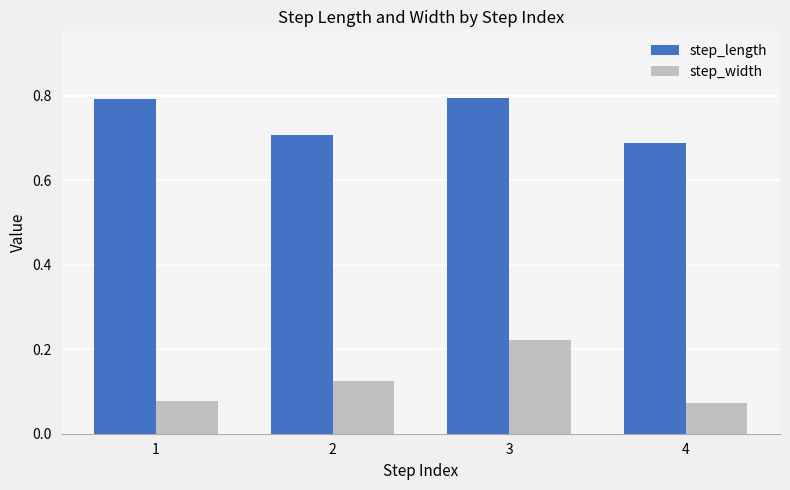

Is the value of step_width at 3 greater than the value of step_length at 3?

No